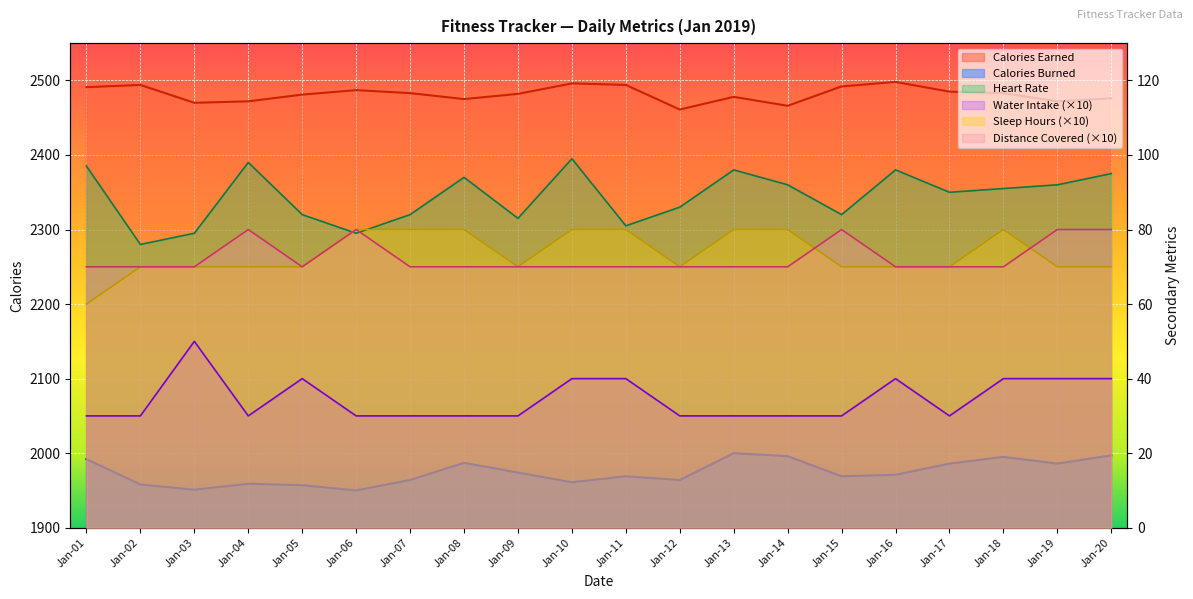

List the labels in order of Sleep Hours value, smallest first.

Jan-01, Jan-02, Jan-03, Jan-04, Jan-05, Jan-09, Jan-12, Jan-15, Jan-16, Jan-17, Jan-19, Jan-20, Jan-06, Jan-07, Jan-08, Jan-10, Jan-11, Jan-13, Jan-14, Jan-18